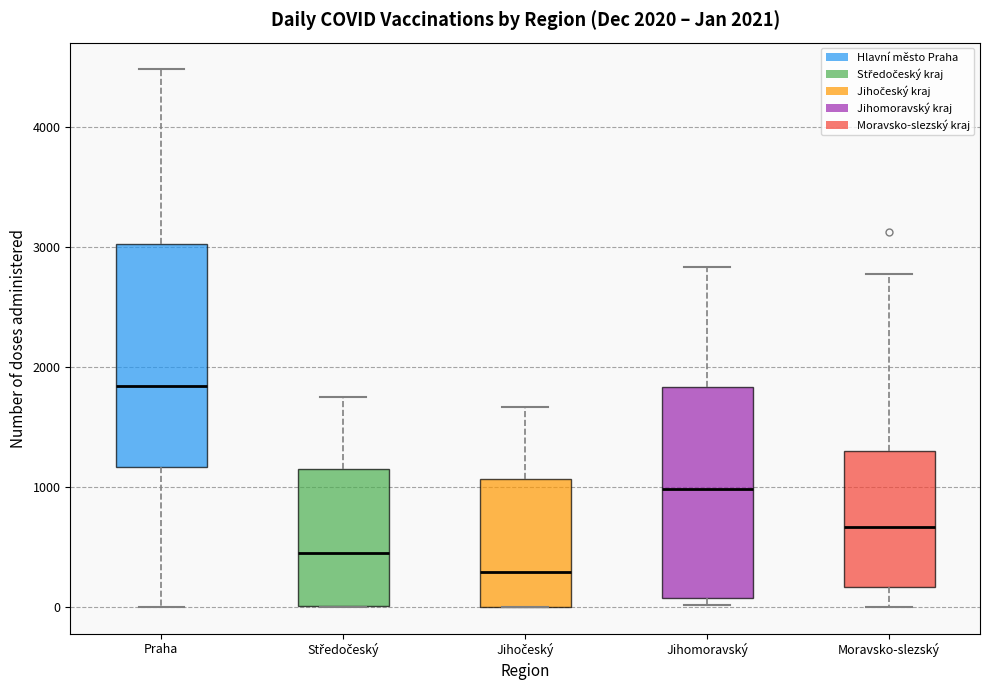

Which box has the highest median line?

Praha